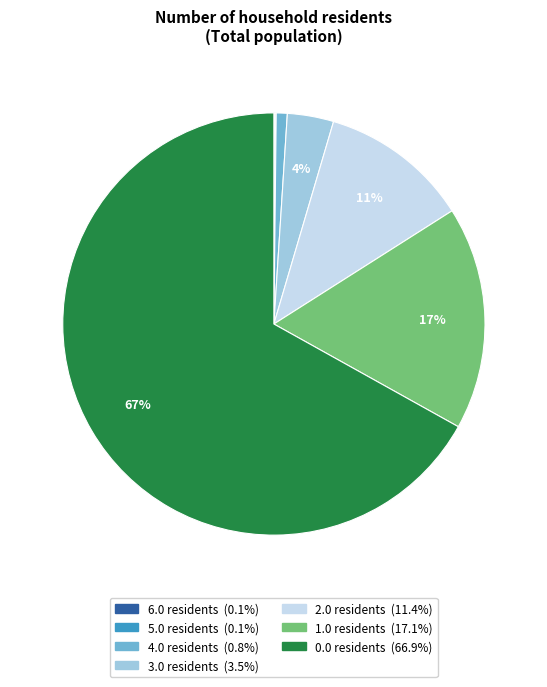

To the nearest percent, what is the difference between the largest and smallest slice percentages?

67%